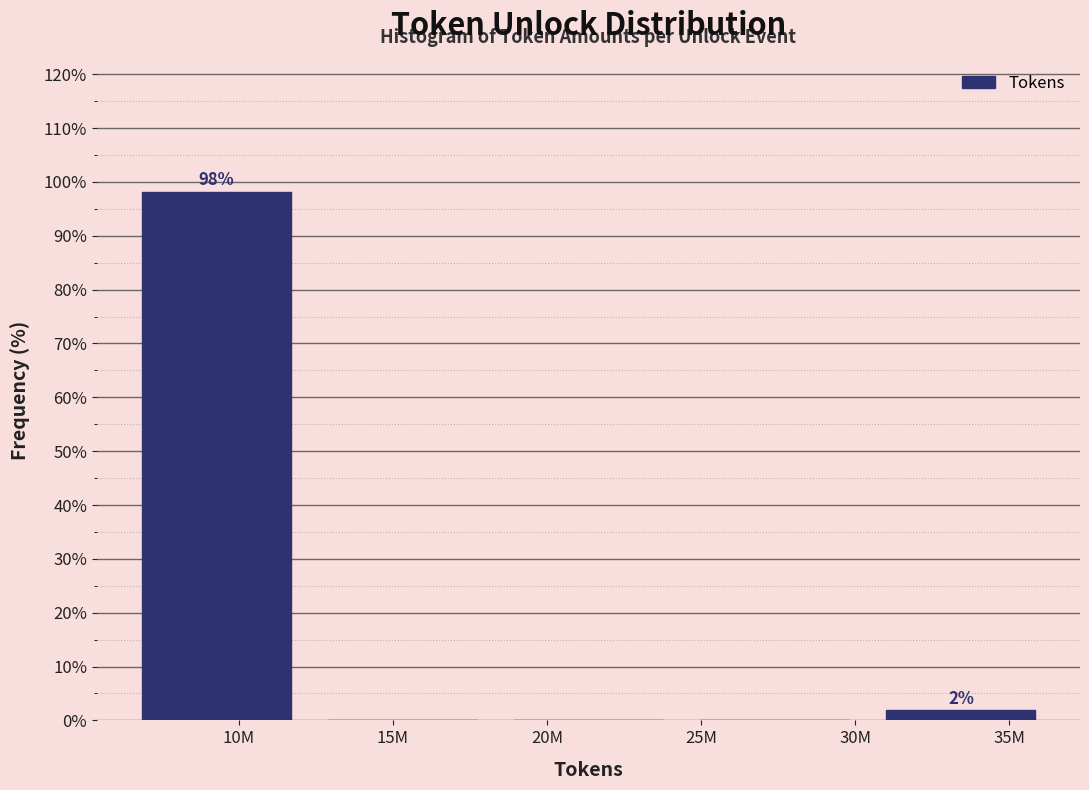

Reading left to right, transcribe all the data shown in this chart.

10M=98.1	15M=0.0	20M=0.0	25M=0.0	35M=1.9